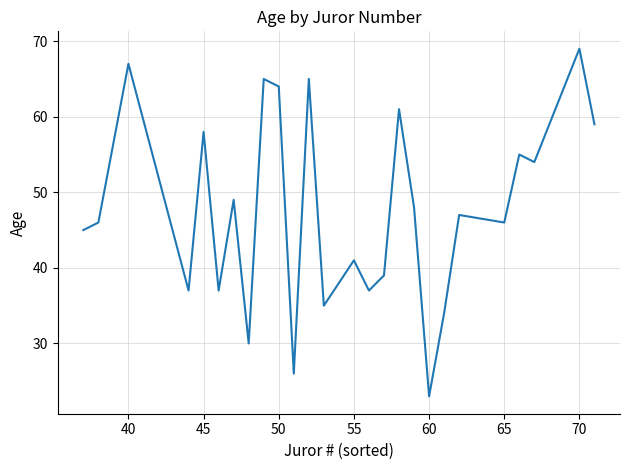

What is the difference between the maximum and minimum values?

46